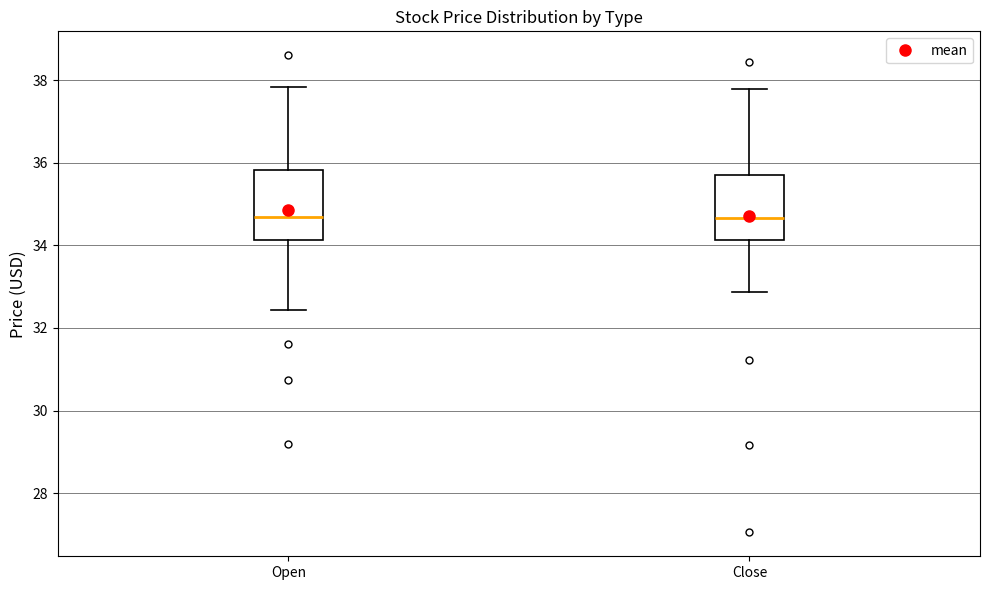

Reading left to right, transcribe this box plot: for each box, give where its median line is, the range the box spans, and where its two whiskers end, as read against the y-axis. The values are not printed on the chart, so give them approximately, as read against the axis.

Open: median 34.6, box 34.2 to 35.8, whiskers 32.4 to 37.8
Close: median 34.6, box 34.2 to 35.8, whiskers 32.8 to 37.8